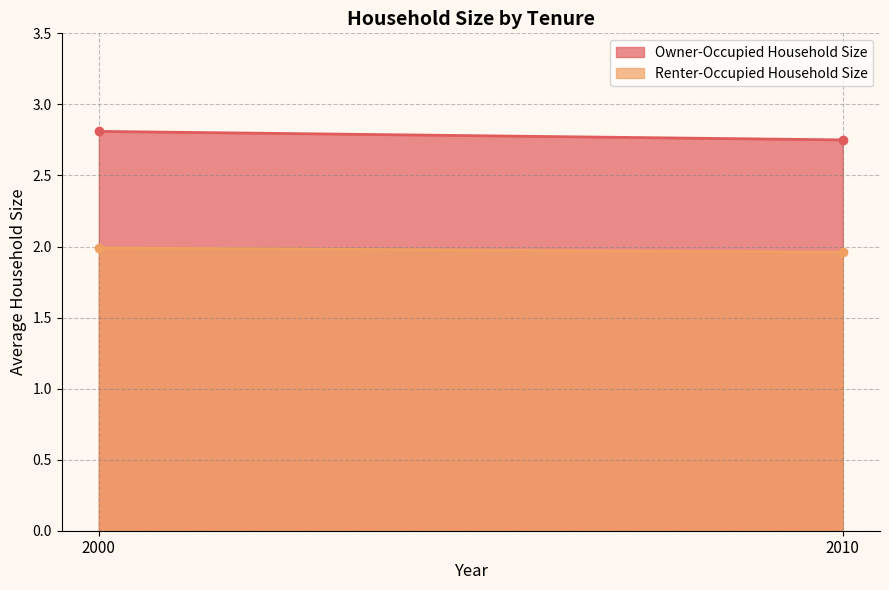

What is the lowest value of the Renter-Occupied Household Size series?

2.0